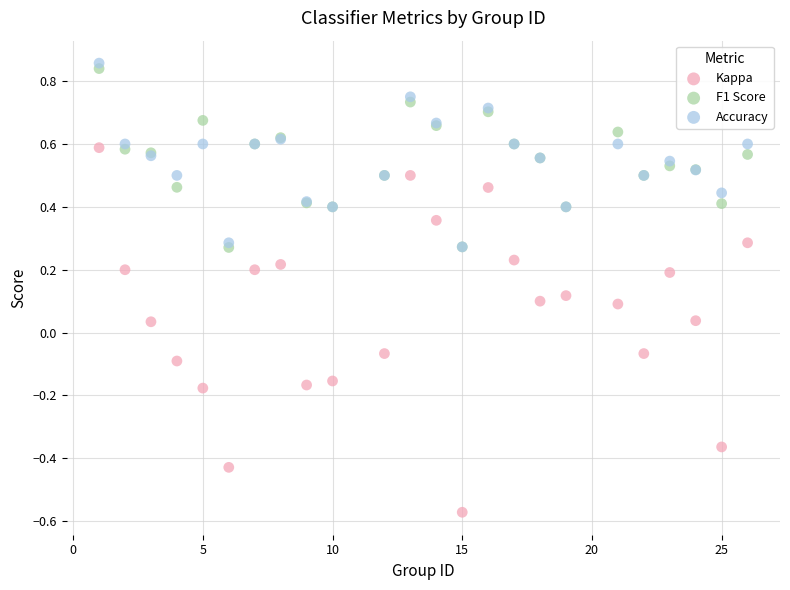

Which series contains the highest Y value?

Accuracy